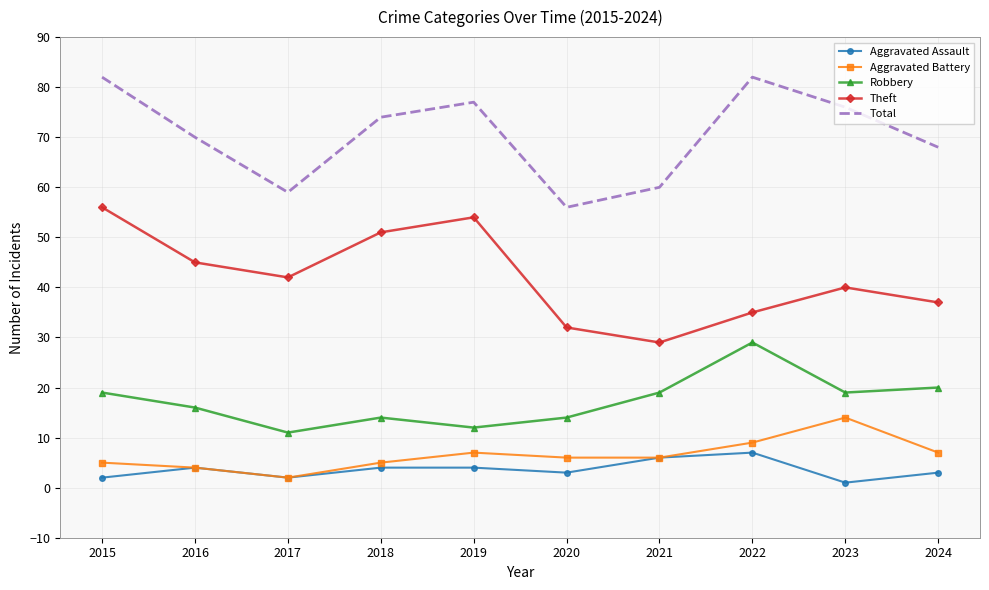

True or false: Robbery and Aggravated Assault cross at least once.

False